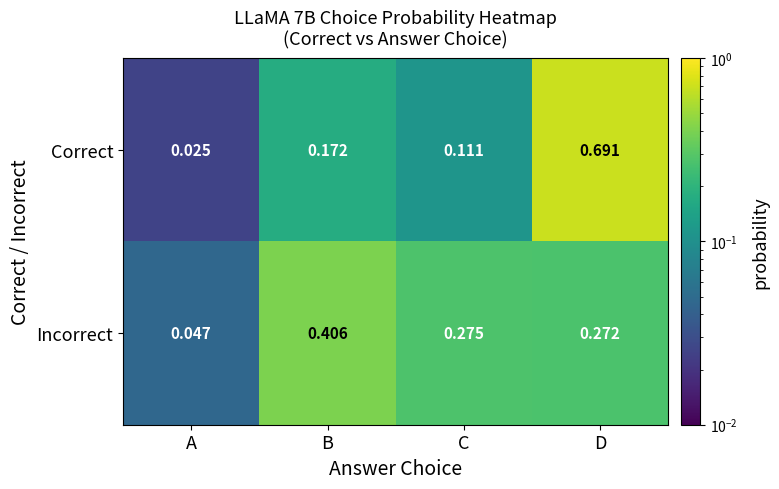

Which series has the widest spread of values?

Correct